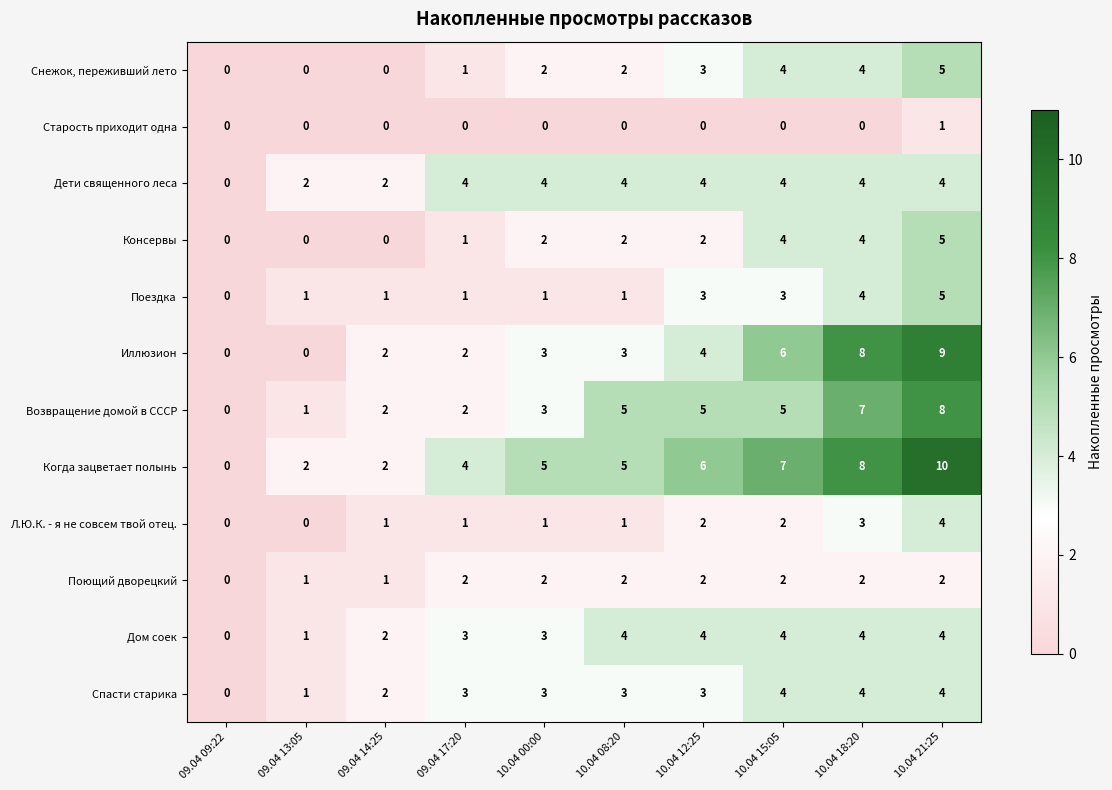

What is the spread (max minus min) of values at 10.04 12:25?

6